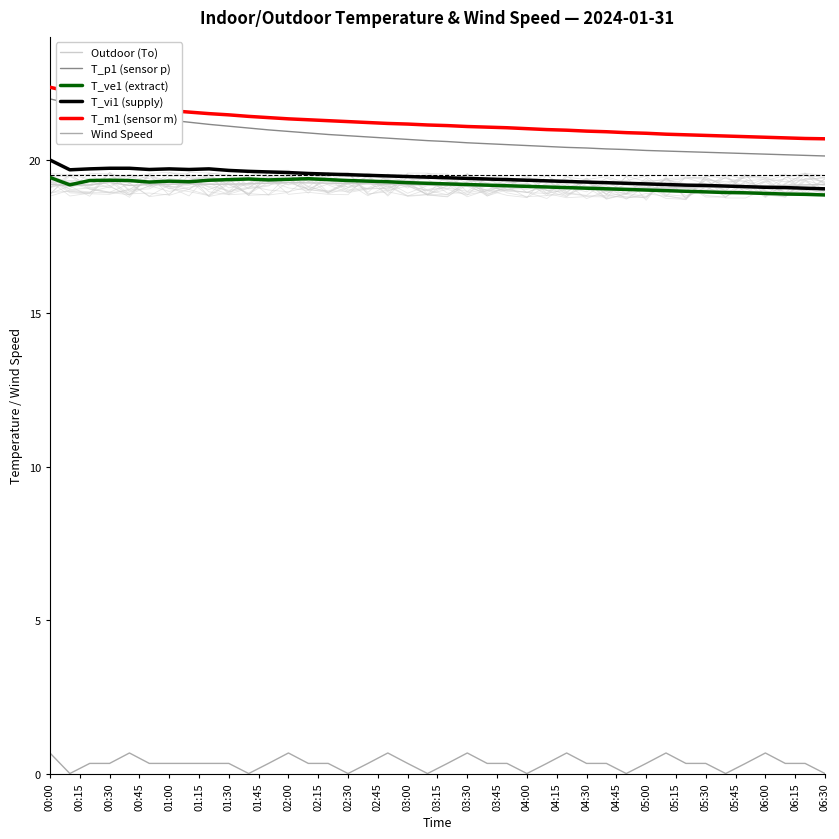

What is the difference between the highest and lowest values at 01:30?

21.1